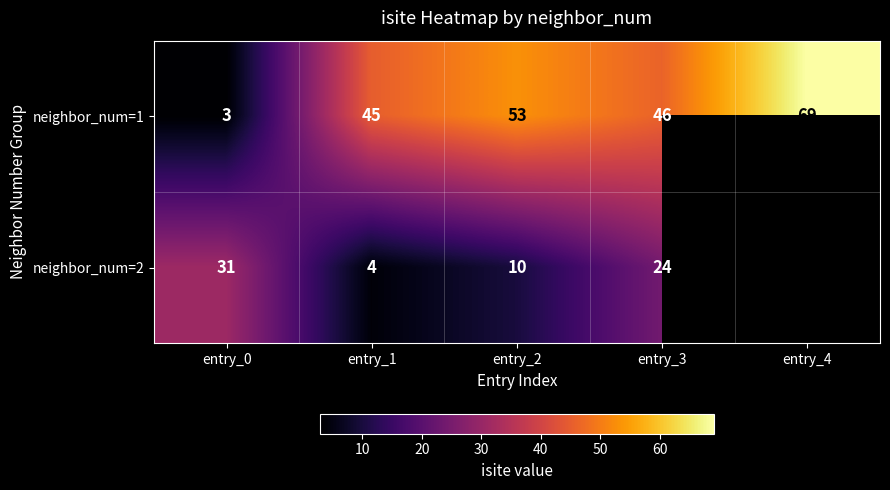

Rank the series at entry_0 from lowest to highest value.

neighbor_num=1, neighbor_num=2